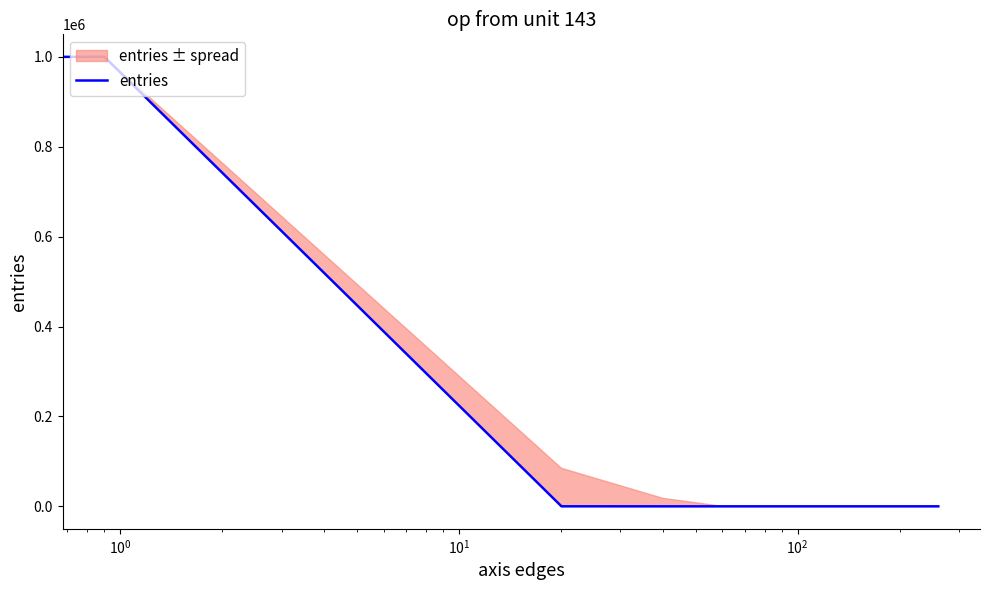

What is the difference between the second highest and minimum values?

67